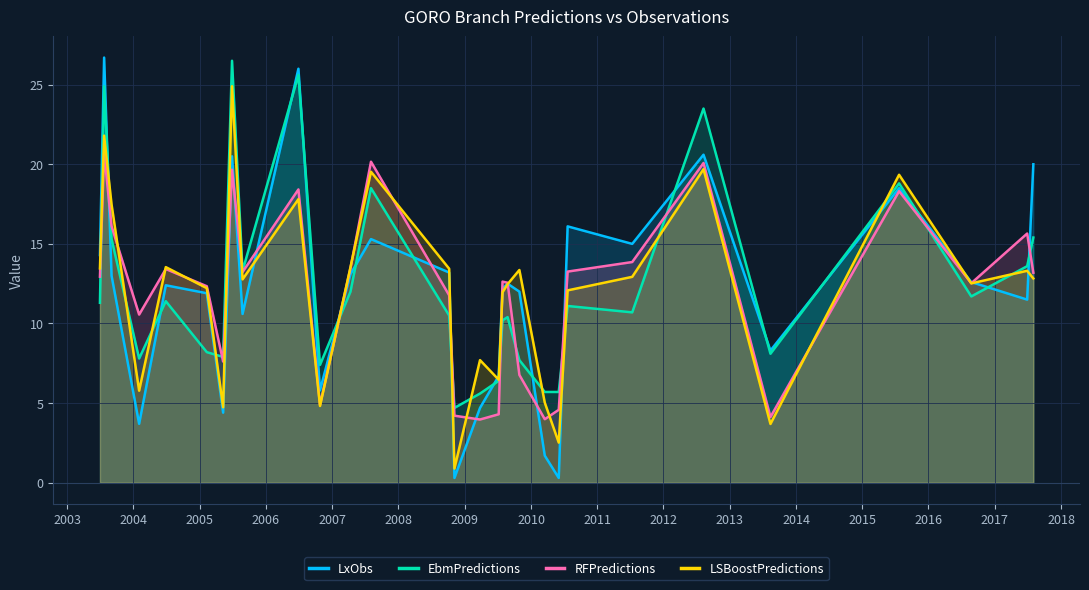

Reading left to right, extract all data points from this chart.

LxObs: 2003-07-01=14.3	2003-07-24=26.7	2003-09-03=13.0	2004-02-02=3.7	2004-06-28=12.4	2005-02-09=11.9	2005-05-10=4.4	2005-06-28=20.5	2005-08-25=10.6	2006-06-29=26.0	2006-10-26=5.8	2007-04-12=13.1	2007-08-03=15.3	2008-10-07=13.2	2008-11-05=0.3	2009-03-26=4.7	2009-07-07=6.7	2009-07-28=12.2	2009-08-25=12.5	2009-10-29=12.0	2010-03-18=1.7	2010-06-03=0.3	2010-07-22=16.1	2011-07-13=15.0	2012-08-09=20.6	2013-08-13=8.3	2015-07-23=18.5	2016-08-24=12.6	2017-06-28=11.5	2017-08-01=20.0
EbmPredictions: 2003-07-01=11.3	2003-07-24=24.9	2003-09-03=15.3	2004-02-02=7.8	2004-06-28=11.4	2005-02-09=8.2	2005-05-10=7.9	2005-06-28=26.5	2005-08-25=13.3	2006-06-29=25.6	2006-10-26=7.4	2007-04-12=12.0	2007-08-03=18.5	2008-10-07=10.5	2008-11-05=4.7	2009-03-26=5.6	2009-07-07=6.4	2009-07-28=10.2	2009-08-25=10.4	2009-10-29=7.7	2010-03-18=5.7	2010-06-03=5.7	2010-07-22=11.1	2011-07-13=10.7	2012-08-09=23.5	2013-08-13=8.1	2015-07-23=18.8	2016-08-24=11.7	2017-06-28=13.6	2017-08-01=15.4
RFPredictions: 2003-07-01=12.9	2003-07-24=20.7	2003-09-03=16.1	2004-02-02=10.6	2004-06-28=13.4	2005-02-09=12.3	2005-05-10=7.6	2005-06-28=19.7	2005-08-25=13.2	2006-06-29=18.4	2006-10-26=4.9	2007-04-12=13.5	2007-08-03=20.2	2008-10-07=11.8	2008-11-05=4.2	2009-03-26=4.0	2009-07-07=4.3	2009-07-28=12.6	2009-08-25=12.6	2009-10-29=6.8	2010-03-18=4.0	2010-06-03=4.6	2010-07-22=13.3	2011-07-13=13.9	2012-08-09=20.1	2013-08-13=4.1	2015-07-23=18.3	2016-08-24=12.5	2017-06-28=15.7	2017-08-01=13.2
LSBoostPredictions: 2003-07-01=13.5	2003-07-24=21.8	2003-09-03=17.5	2004-02-02=5.8	2004-06-28=13.5	2005-02-09=12.2	2005-05-10=4.7	2005-06-28=24.9	2005-08-25=12.8	2006-06-29=17.8	2006-10-26=4.8	2007-04-12=13.5	2007-08-03=19.5	2008-10-07=13.4	2008-11-05=0.9	2009-03-26=7.7	2009-07-07=6.5	2009-07-28=12.0	2009-08-25=12.5	2009-10-29=13.4	2010-03-18=5.0	2010-06-03=2.5	2010-07-22=12.1	2011-07-13=12.9	2012-08-09=19.7	2013-08-13=3.7	2015-07-23=19.3	2016-08-24=12.5	2017-06-28=13.3	2017-08-01=12.8